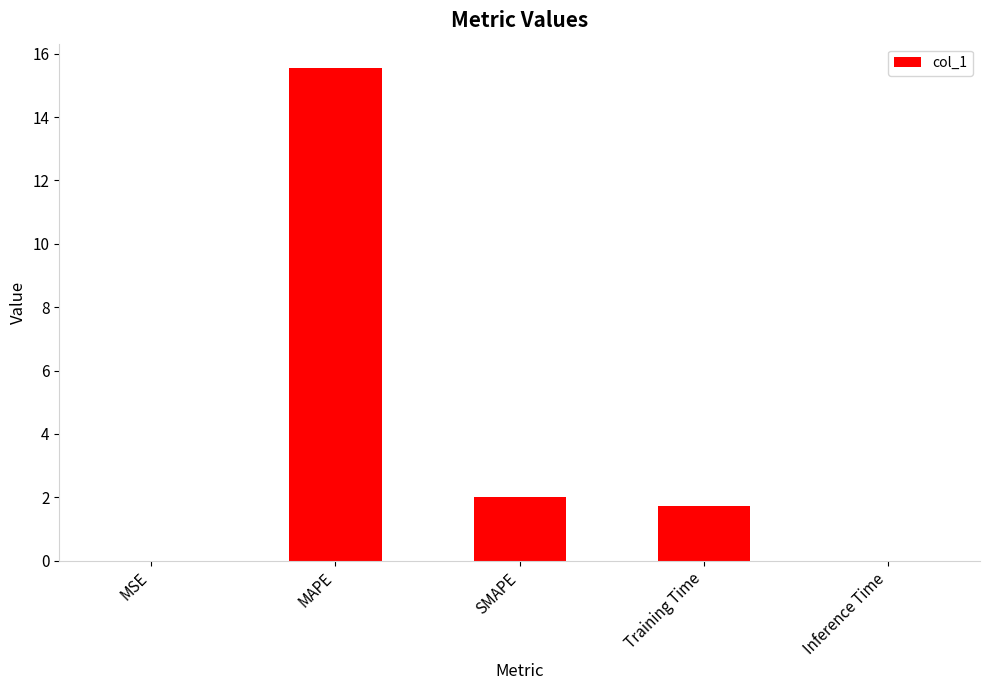

How many categories are shown in the chart?

5